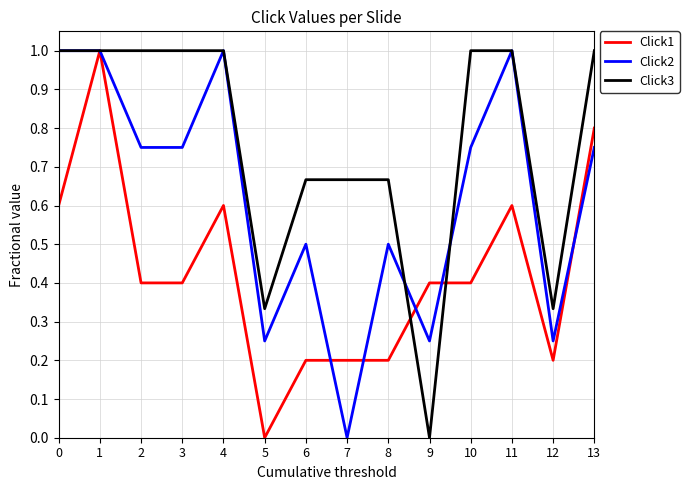

How many series are shown in this chart?

3